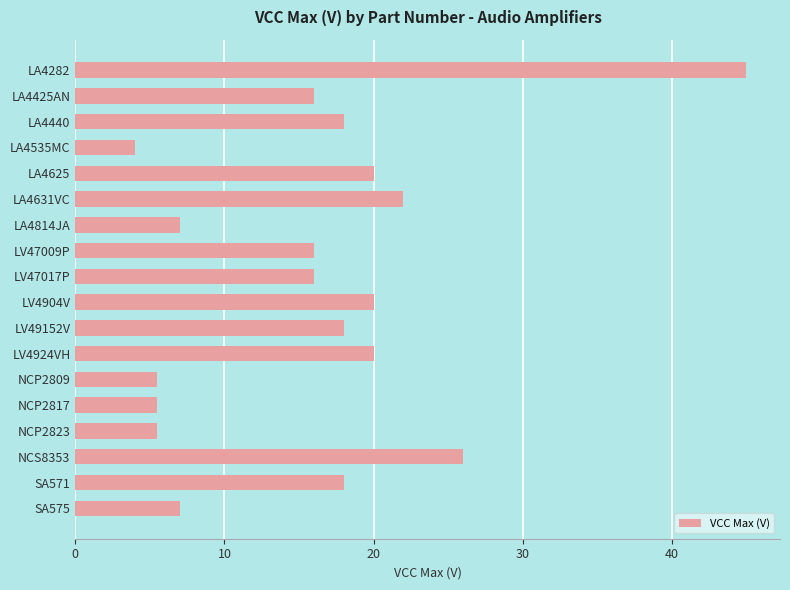

The chart shows a value of 11.0 at LA4282. True or false?

False